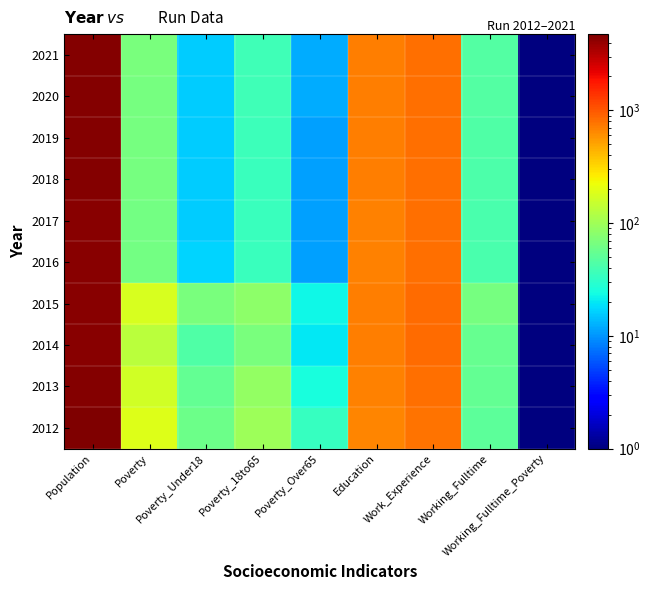

Which label corresponds to the smallest value in the chart?

Working_Fulltime_Poverty